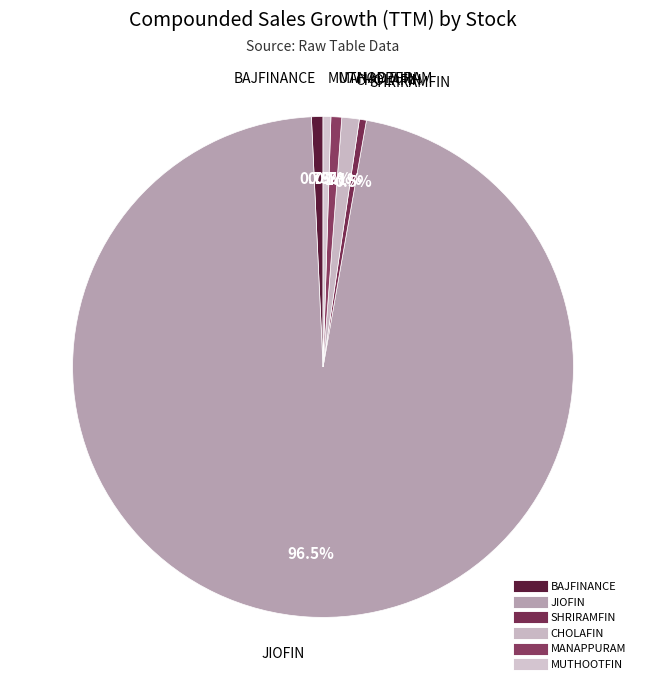

How many segments does this pie chart have?

6